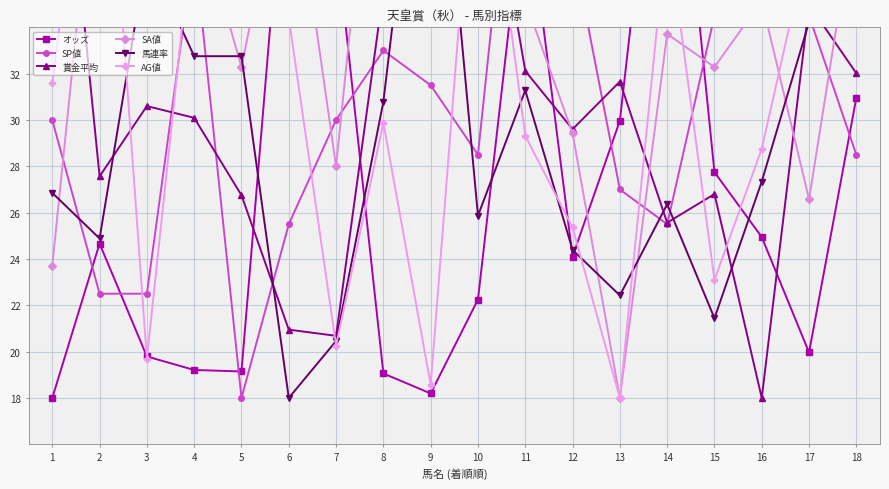

Reading right to left, transcribe all the data shown in this chart.

オッズ: 31.0	20.0	24.9	27.7	48.0	30.0	24.1	40.2	22.2	18.2	19.1	37.9	43.7	19.1	19.2	19.8	24.7	18.0
SP値: 28.5	34.5	36.0	34.5	25.5	27.0	37.5	48.0	28.5	31.5	33.0	30.0	25.5	18.0	37.5	22.5	22.5	30.0
賞金平均: 32.0	35.0	18.0	26.8	25.6	31.7	29.6	32.1	44.0	35.6	35.6	20.7	20.9	26.8	30.1	30.6	27.6	48.0
SA値: 39.4	26.6	35.1	32.3	33.7	18.0	29.4	35.1	42.3	45.1	48.0	28.0	42.3	32.3	39.4	38.0	43.7	23.7
馬連率: 36.2	34.2	27.3	21.4	26.4	22.4	24.4	31.3	25.9	48.0	30.8	20.5	18.0	32.8	32.8	37.2	24.9	26.9
AG値: 40.1	37.8	28.8	23.1	38.4	18.0	25.4	29.3	44.6	18.6	29.9	20.3	34.4	35.5	38.9	19.7	48.0	31.6